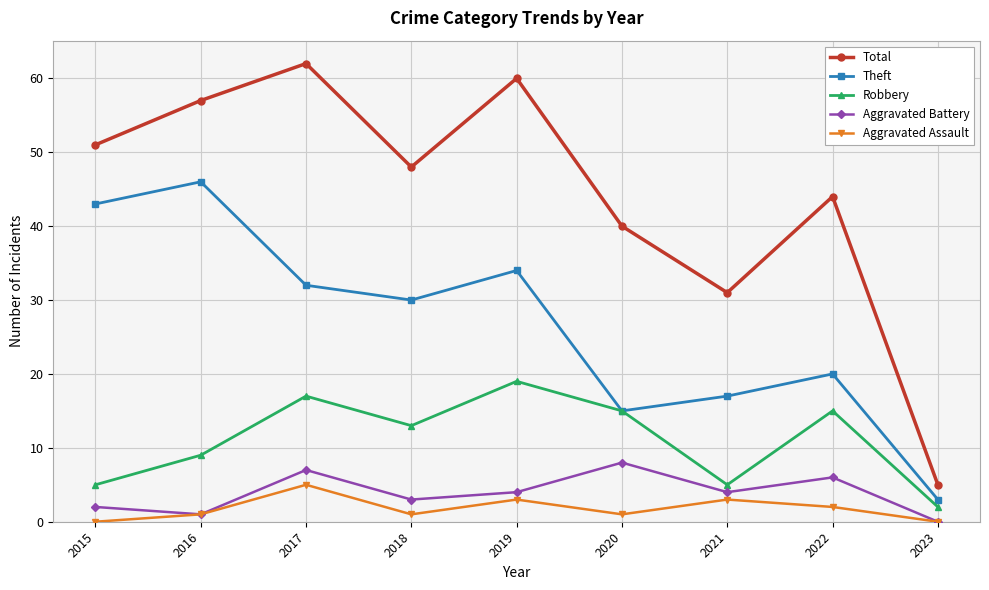

At which label is Aggravated Assault closest to 2?

2022